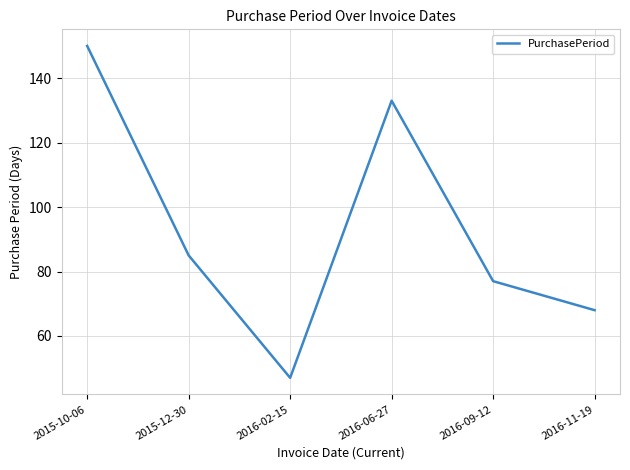

The chart shows a value of 77 at 2016-09-12. True or false?

True